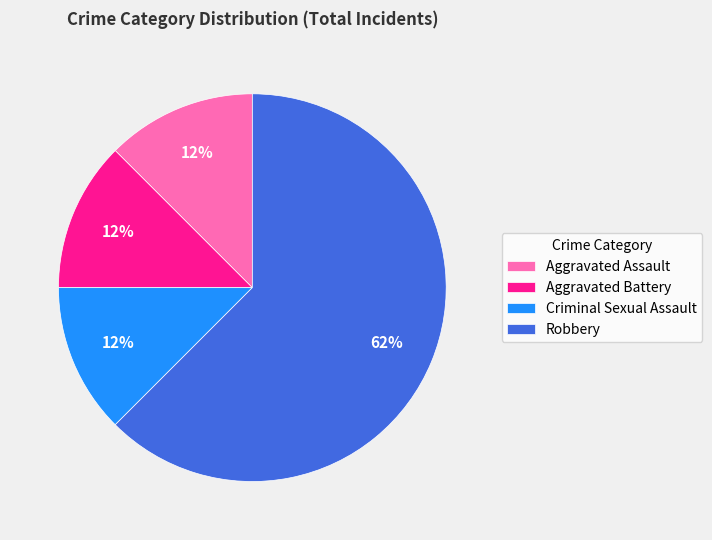

To the nearest percent, what is the average slice percentage?

25%